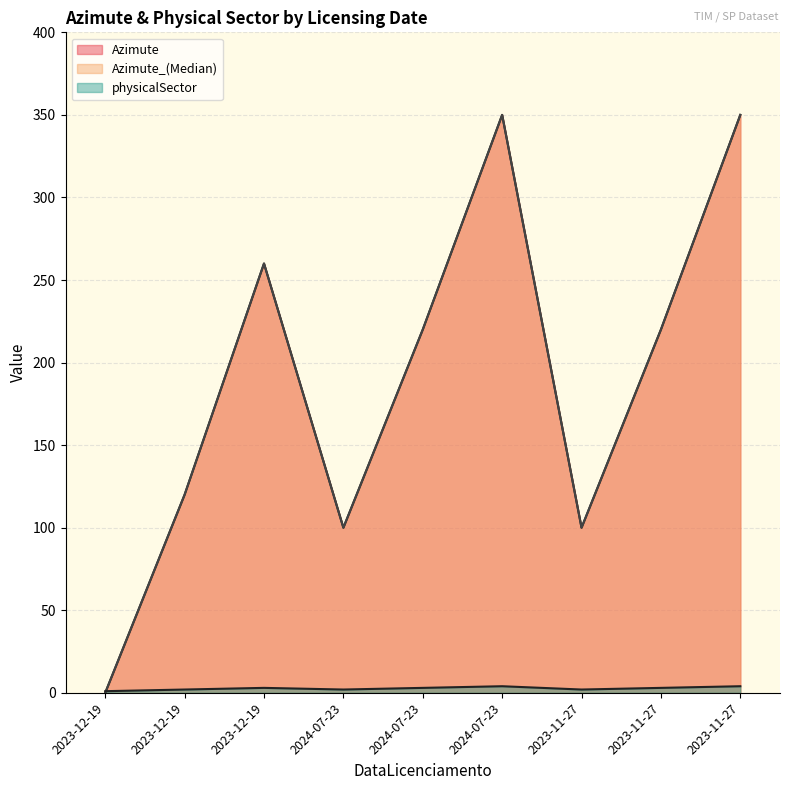

The value of physicalSector at 2024-07-23 is 1. True or false?

False